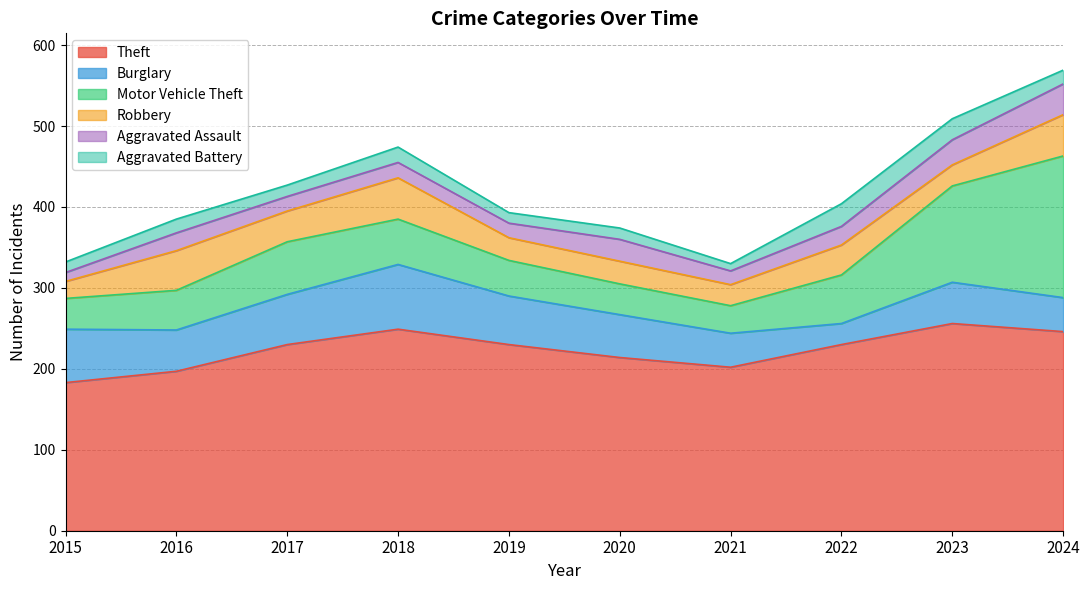

Which has a higher value, 2021 or 2020?

2020